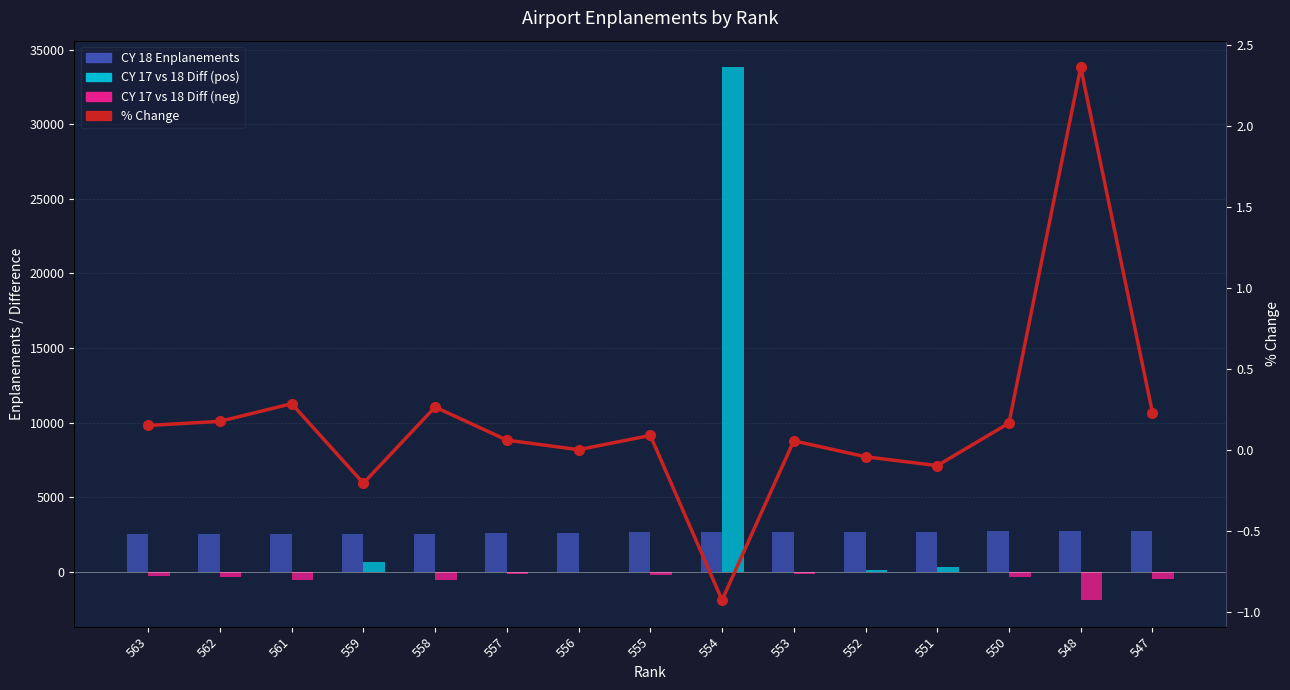

Which series changed the most between 558 and 550?

CY 17 vs 18 Diff